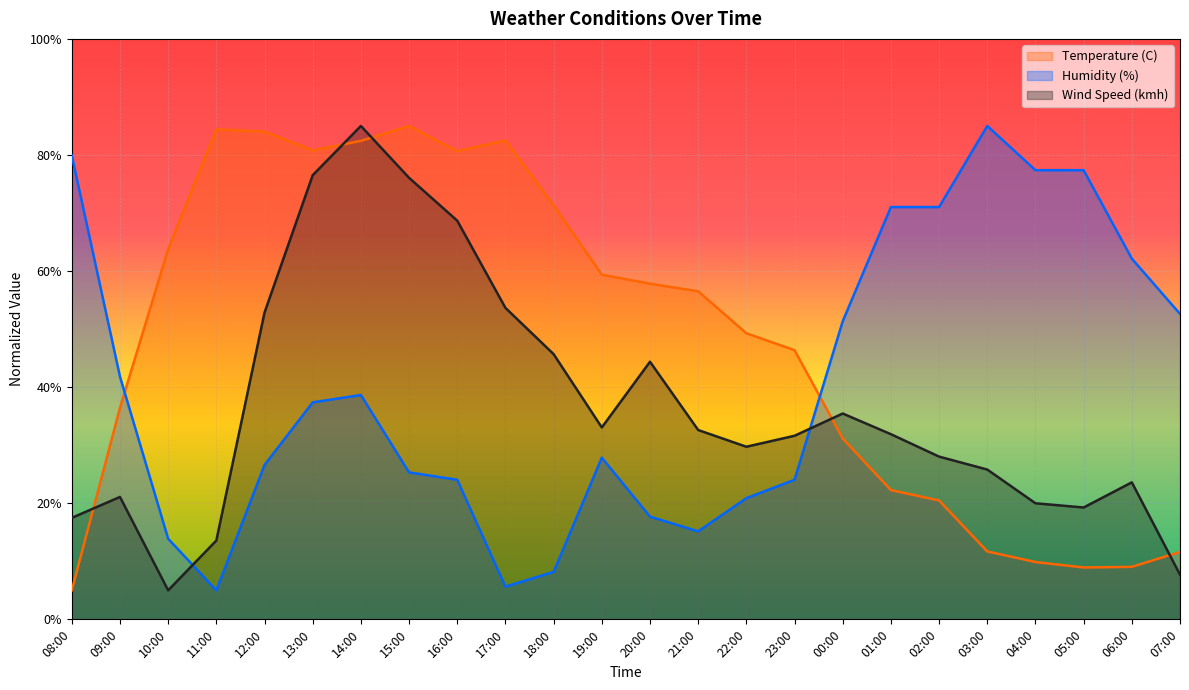

List the labels in order of Humidity (%) value, largest first.

03:00, 08:00, 04:00, 05:00, 01:00, 02:00, 06:00, 07:00, 00:00, 09:00, 14:00, 13:00, 19:00, 12:00, 15:00, 16:00, 23:00, 22:00, 20:00, 21:00, 10:00, 18:00, 17:00, 11:00